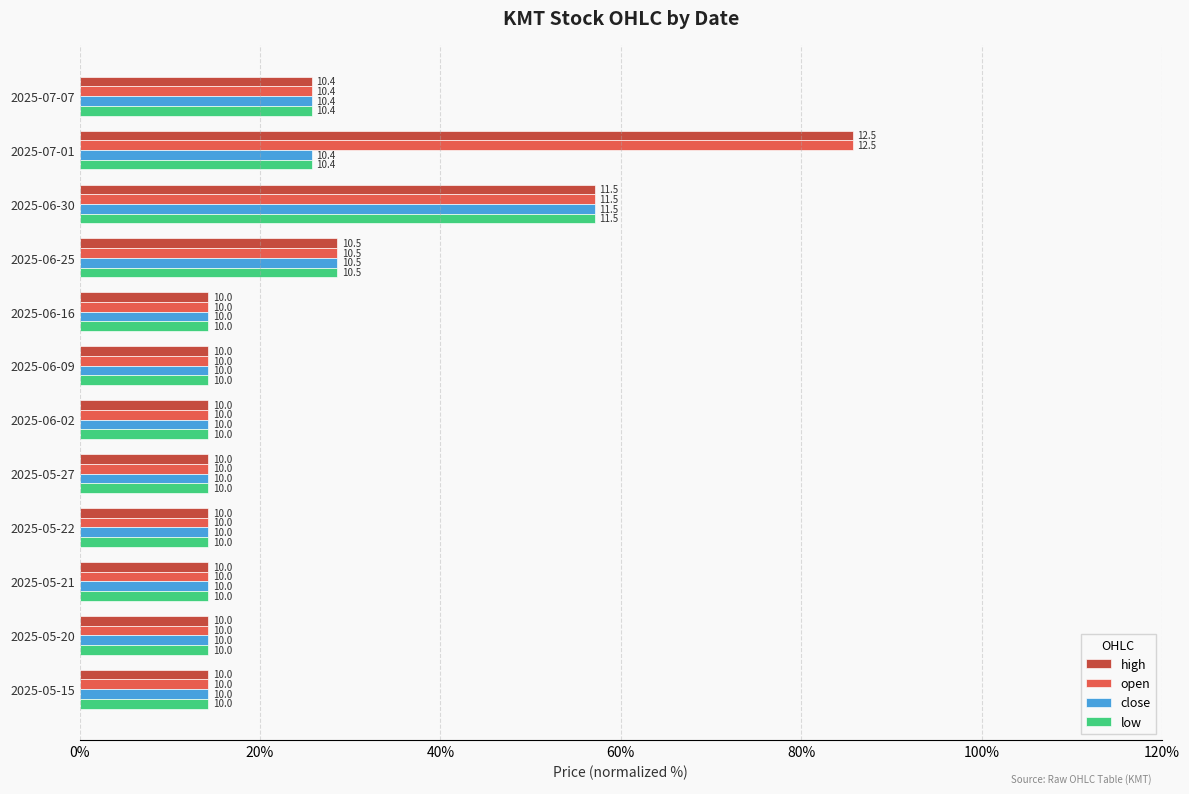

What are all the series names shown in the legend?

high, open, close, low